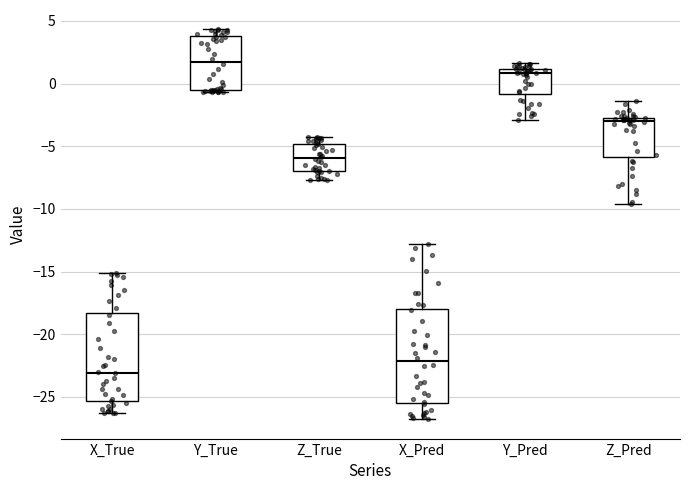

Where is the upper edge of the box for Z_True on the y-axis? The values are not printed on the chart, so give them approximately, as read against the axis.

-5.0